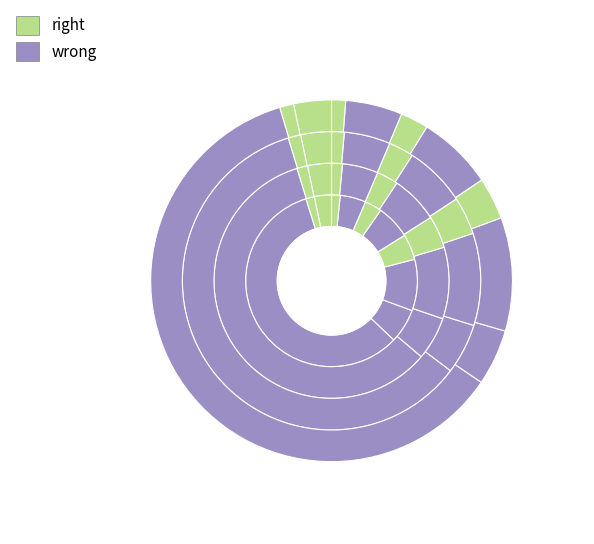

How many slices are in this pie chart?

10